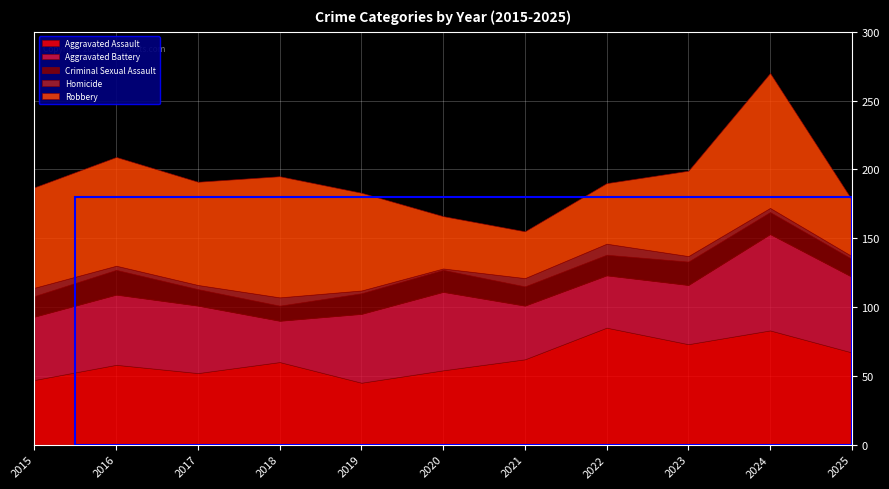

How many lines are shown in the chart?

5